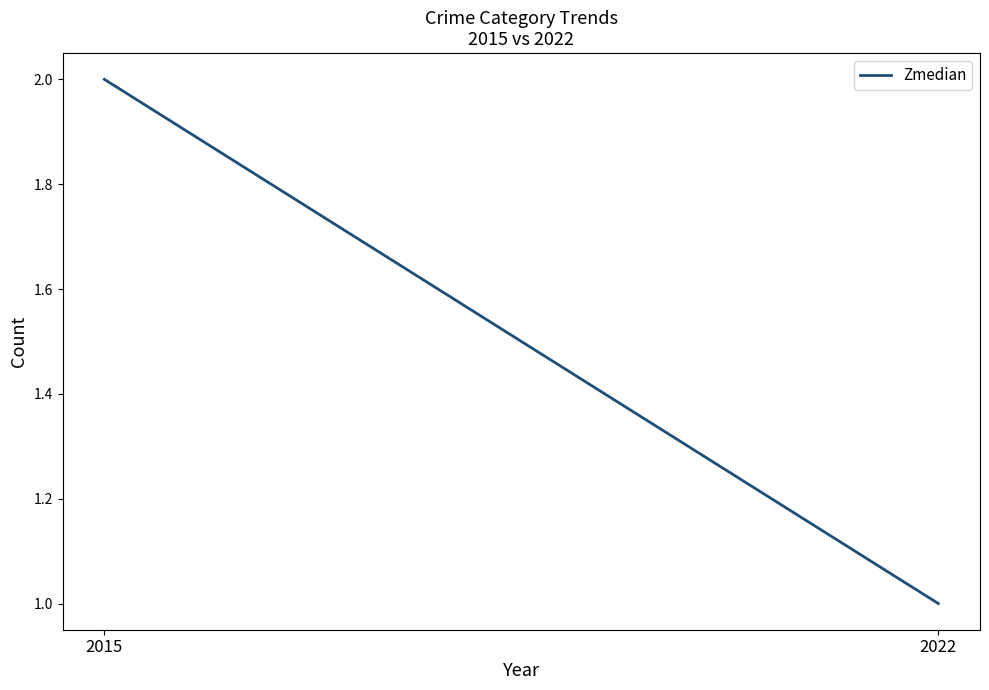

What is the value of the 1st point from the left?

2